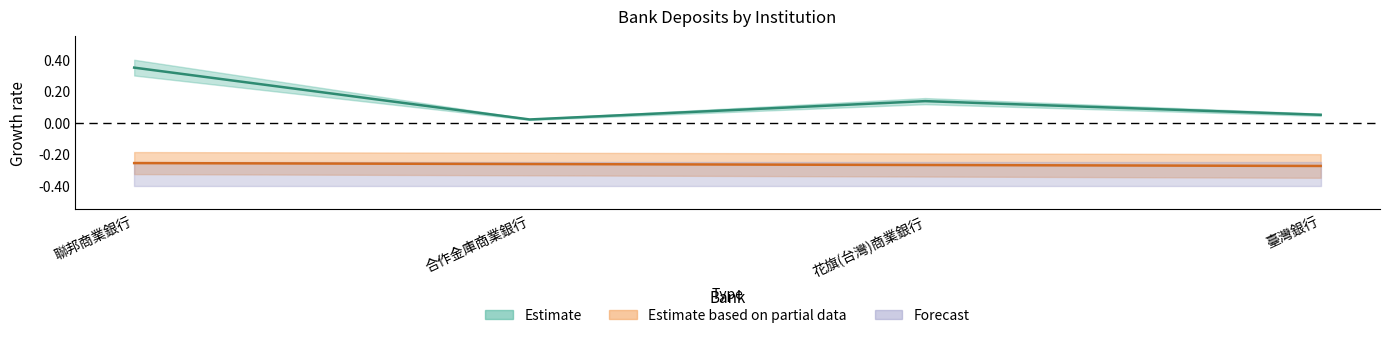

What position from the left is 花旗(台灣)商業銀行?

3